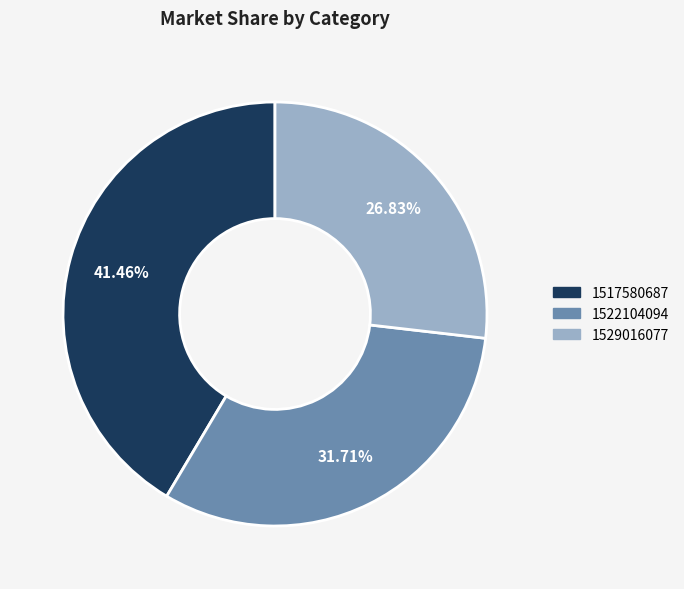

To the nearest percent, what percentage of the pie is 1517580687?

41%